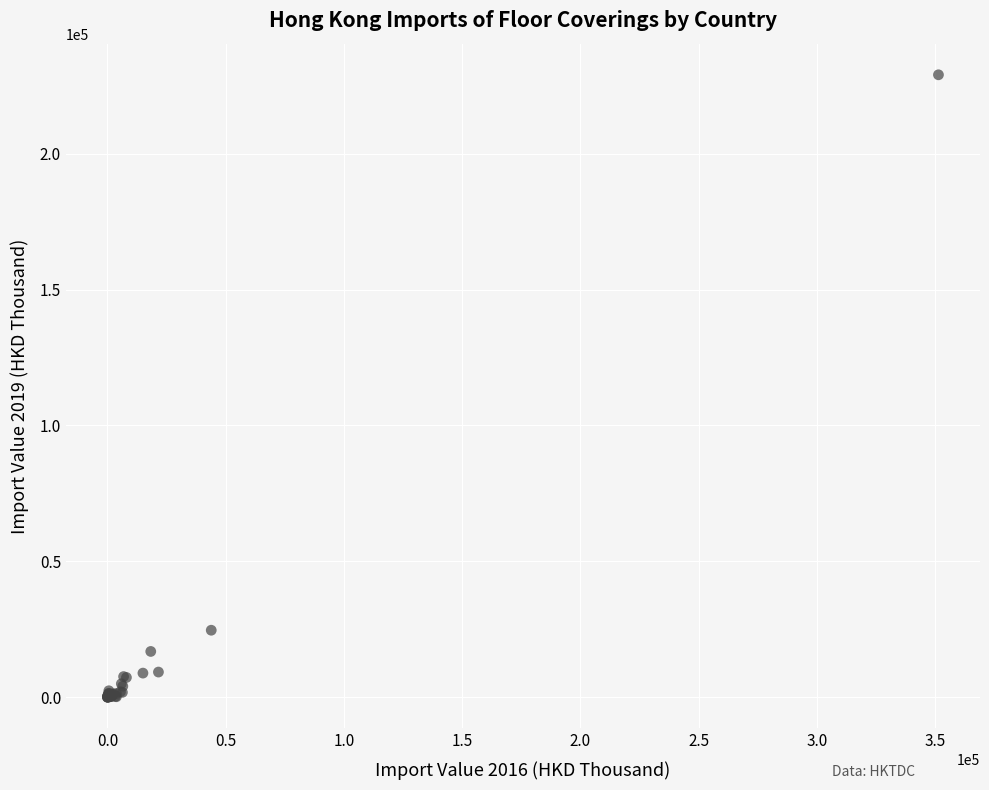

What Y value in the scatter plot is closest to 114508?

24661.9